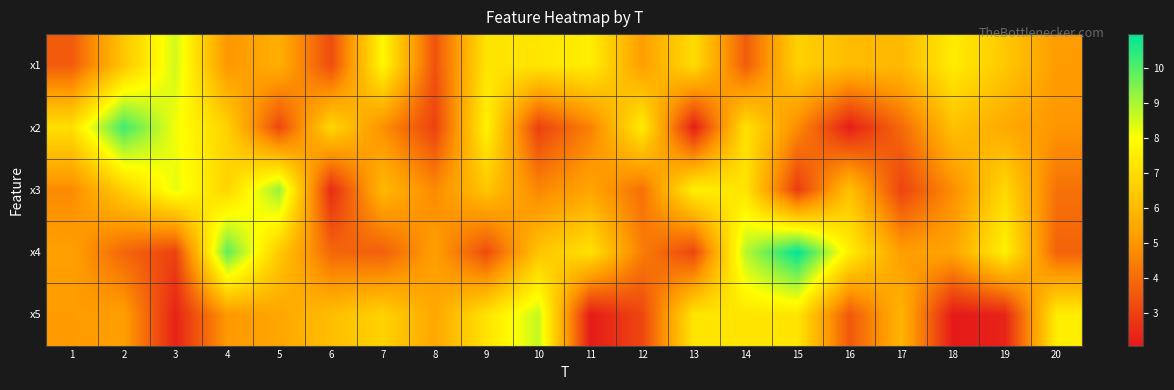

How many data points does each series have?

20